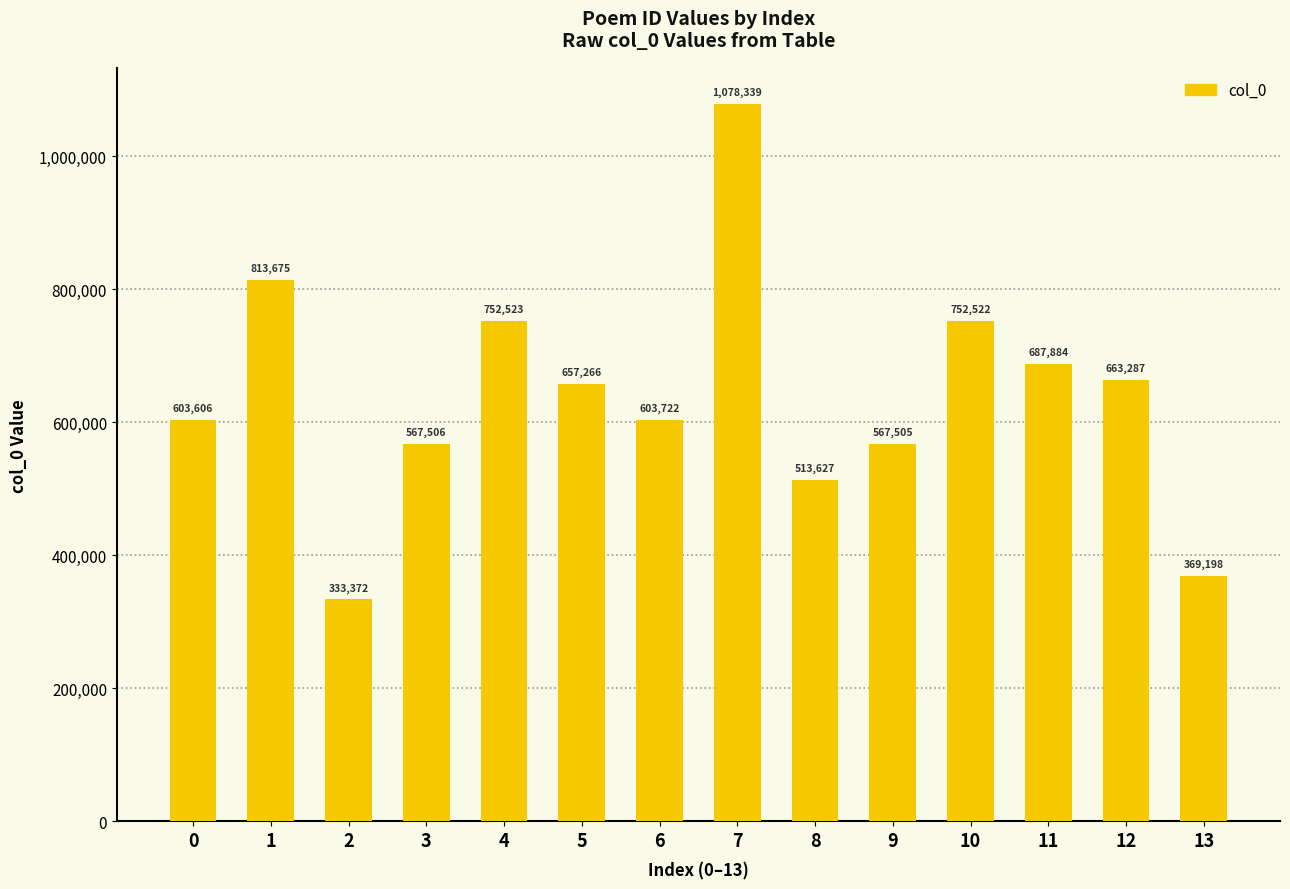

Reading left to right, transcribe all the data shown in this chart.

603606	813675	333372	567506	752523	657266	603722	1078339	513627	567505	752522	687884	663287	369198